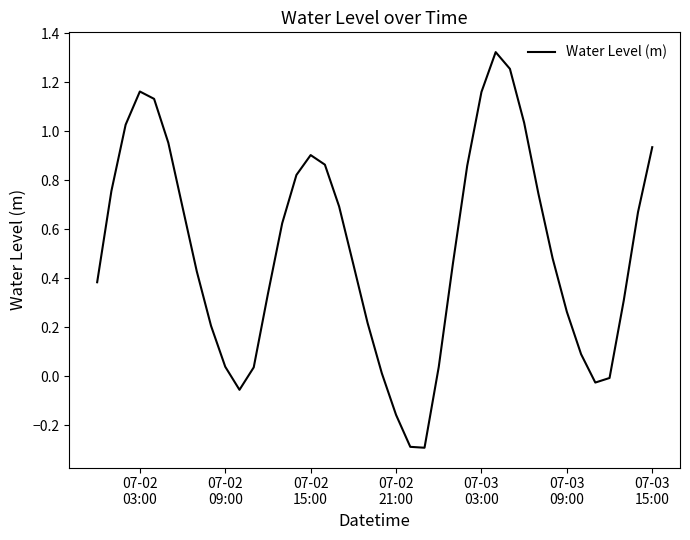

What is the smallest value displayed?

-0.3